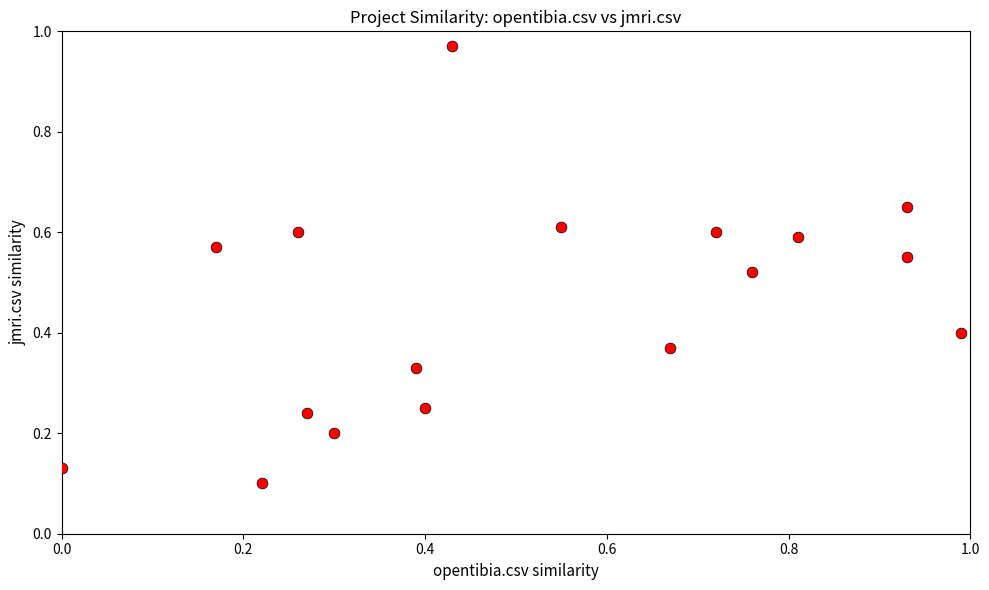

What is the range of Y values (max minus min)?

0.9